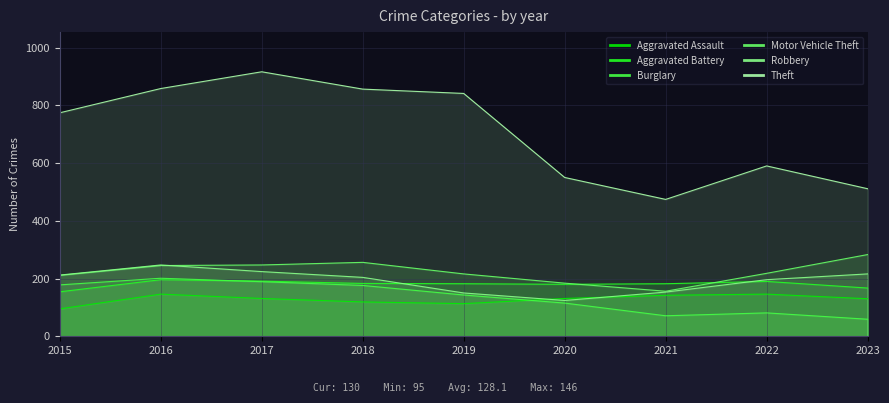

In Burglary, how many points are lower than both neighbors (excluding endpoints)?

1